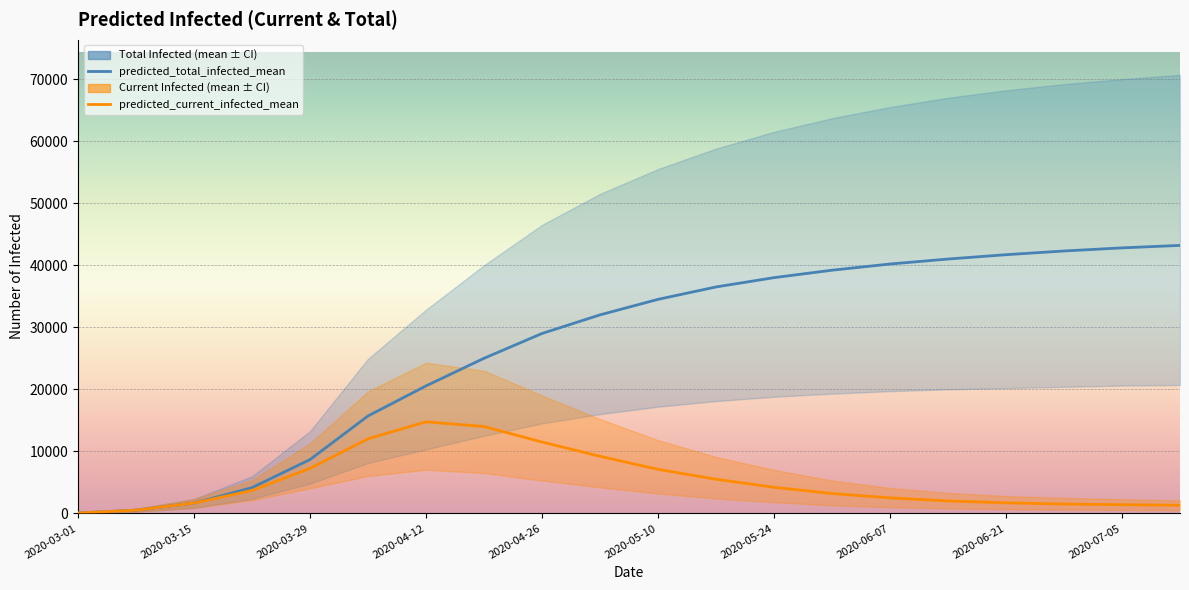

How many lines are shown in the chart?

2